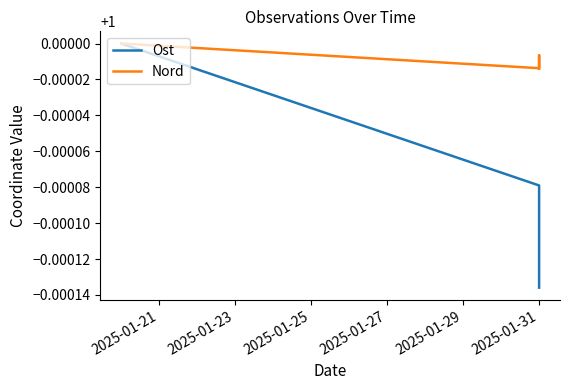

What is the lowest value of the Ost series?

1.0